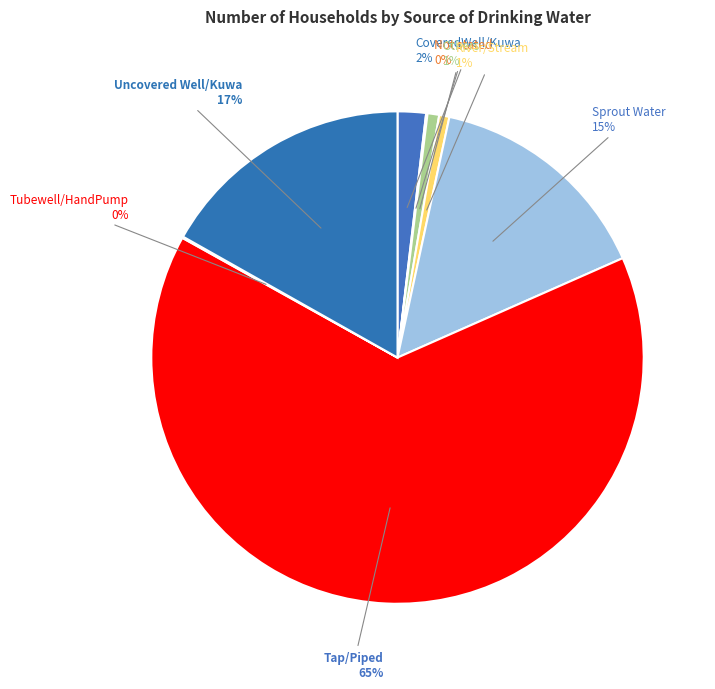

How many segments does this pie chart have?

8